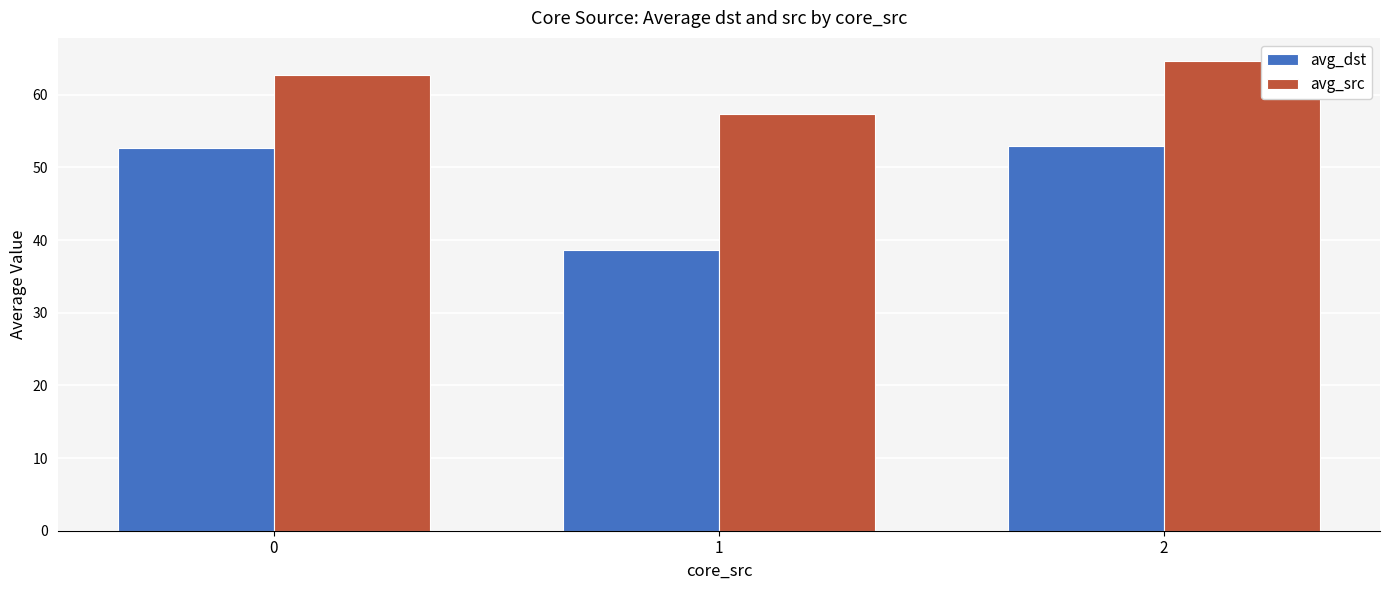

What is the value of the avg_dst bar at the 1st from the left?

52.7